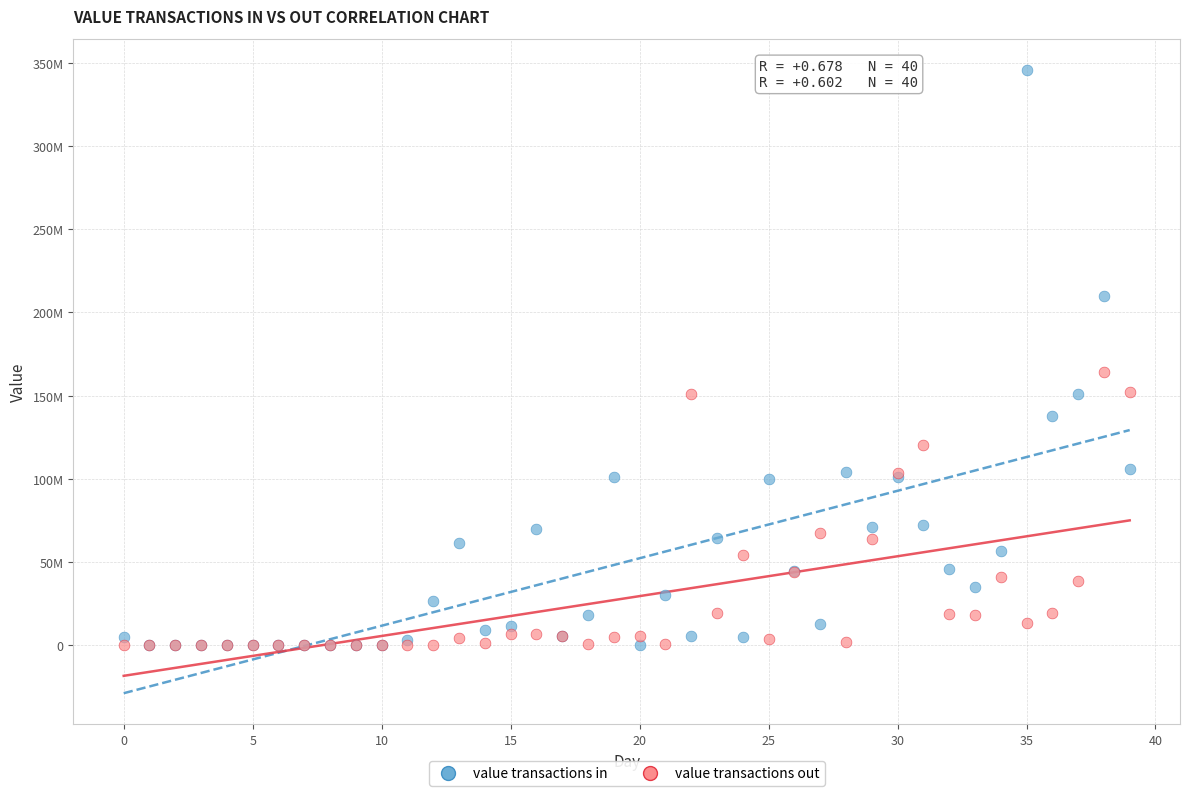

Which series contains the highest Y value?

value transactions in